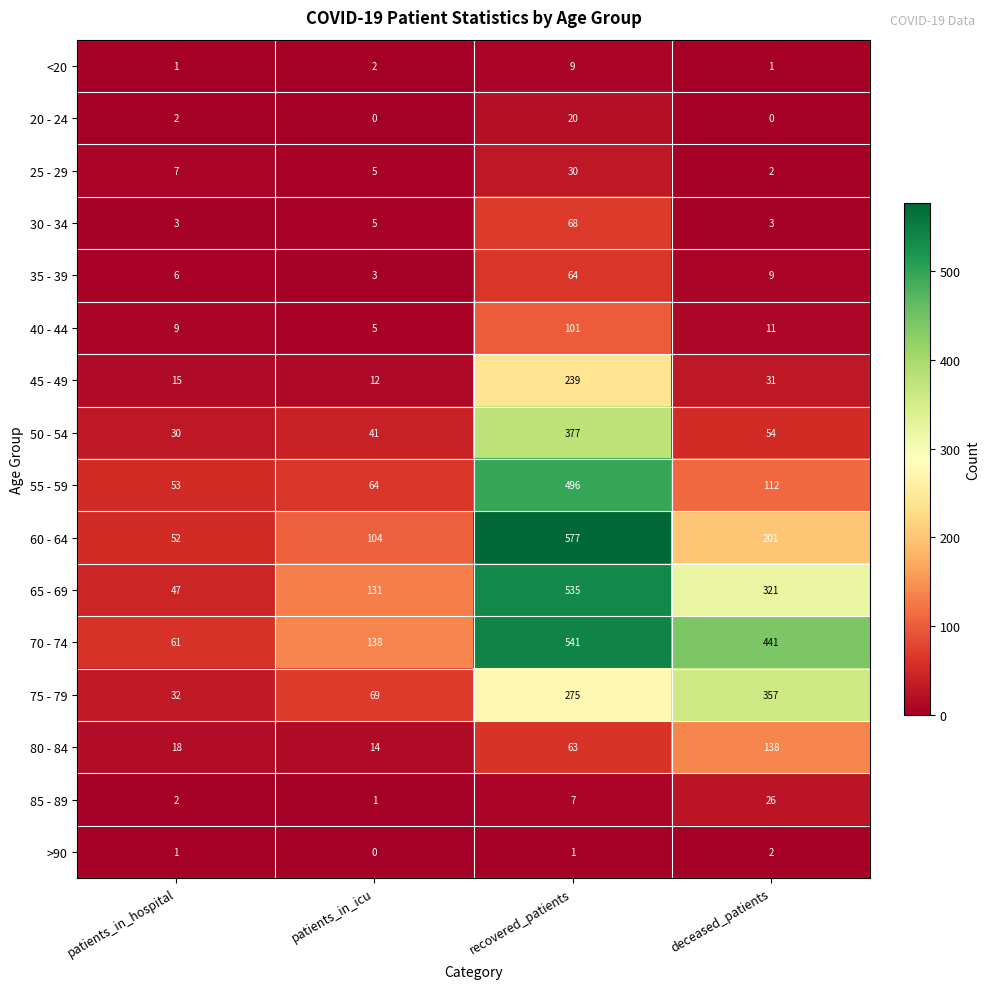

At how many categories does at least one series exceed 387?

2